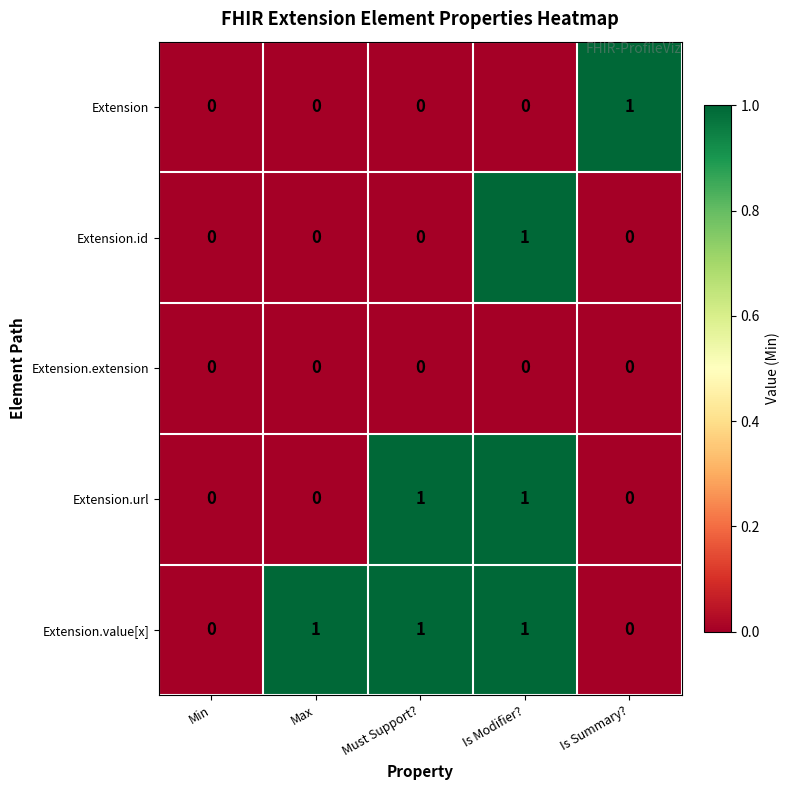

Is it true that Extension.url equals 0 at Max?

True